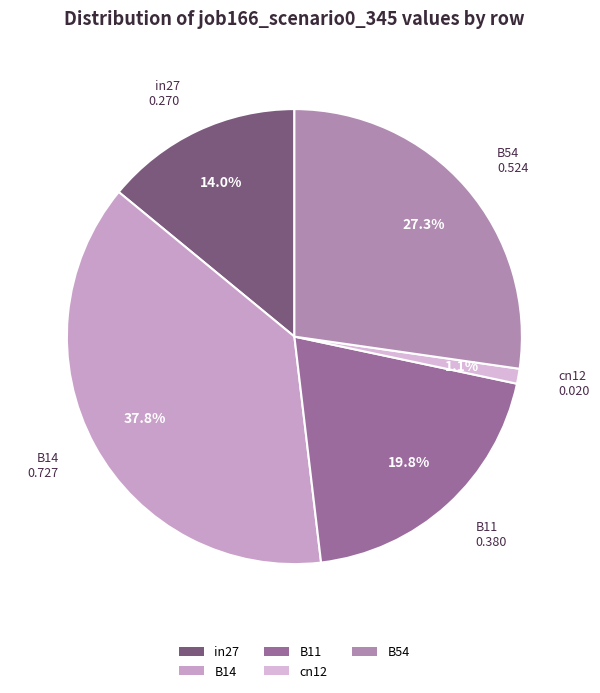

Is there a majority slice in this chart?

No